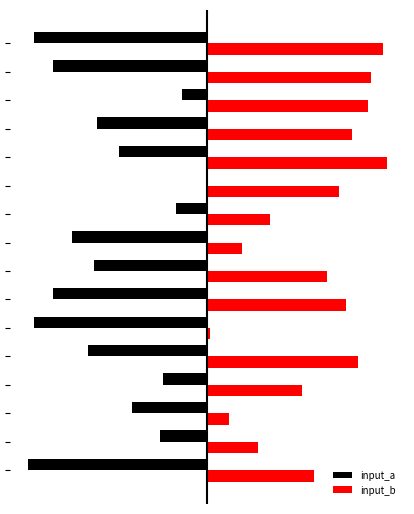

List the series in order of their peak value, lowest first.

input_a, input_b